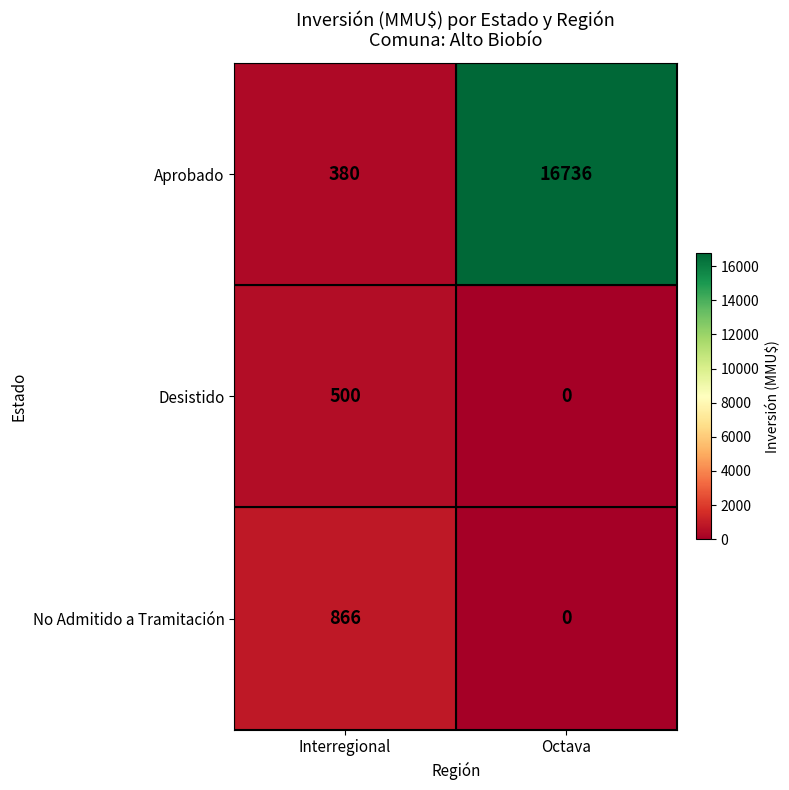

The value of Desistido at Octava is 0. True or false?

True